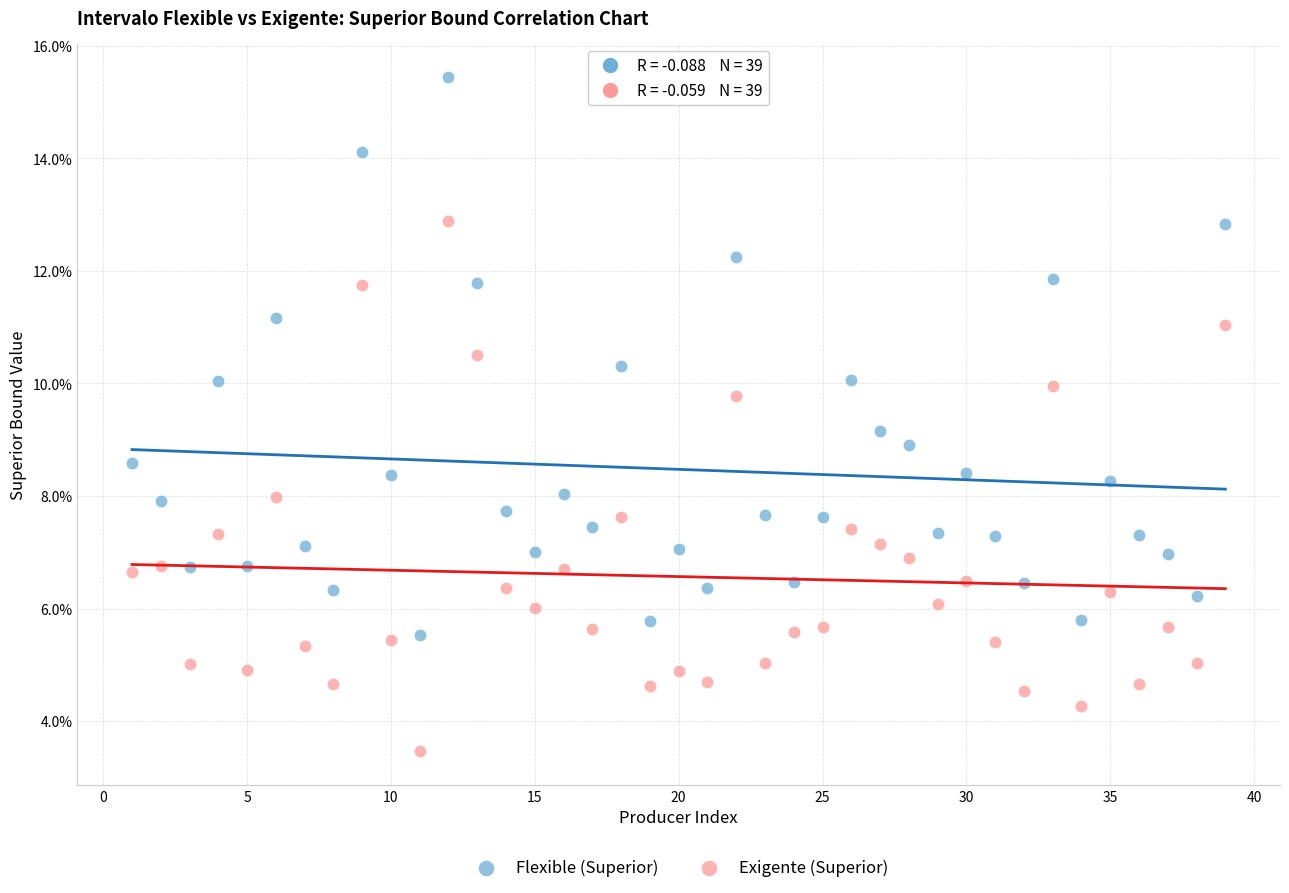

Which series reaches the minimum Y coordinate?

Exigente (Superior)